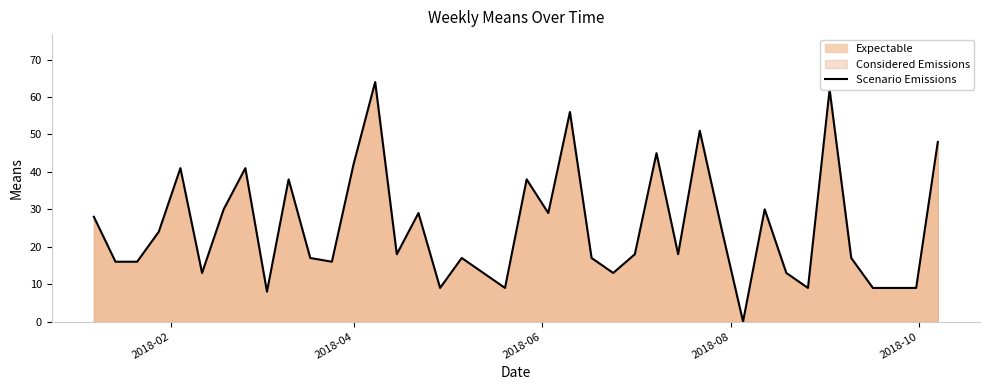

What is the greatest value displayed?

64